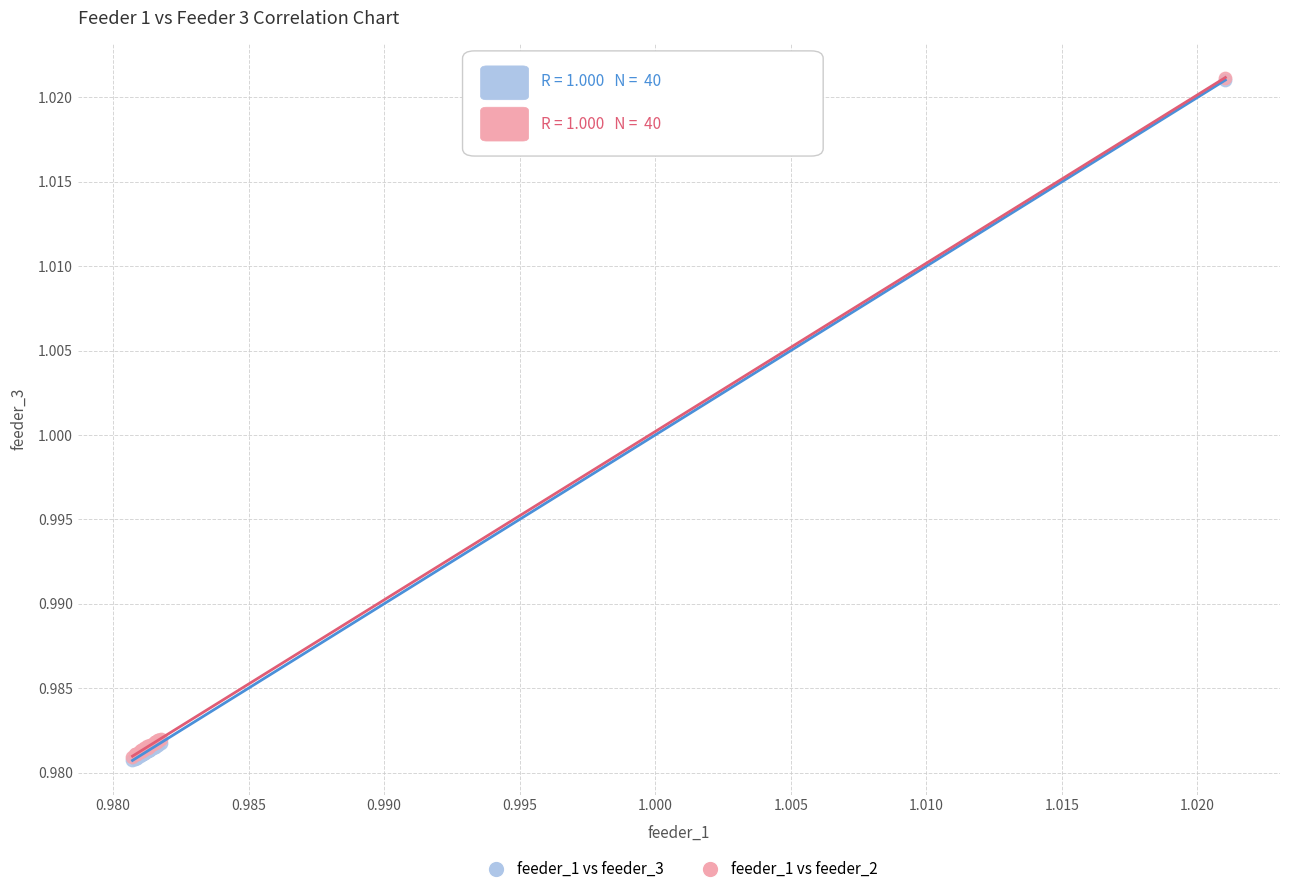

Which series has the widest spread of Y values?

feeder_1 vs feeder_3